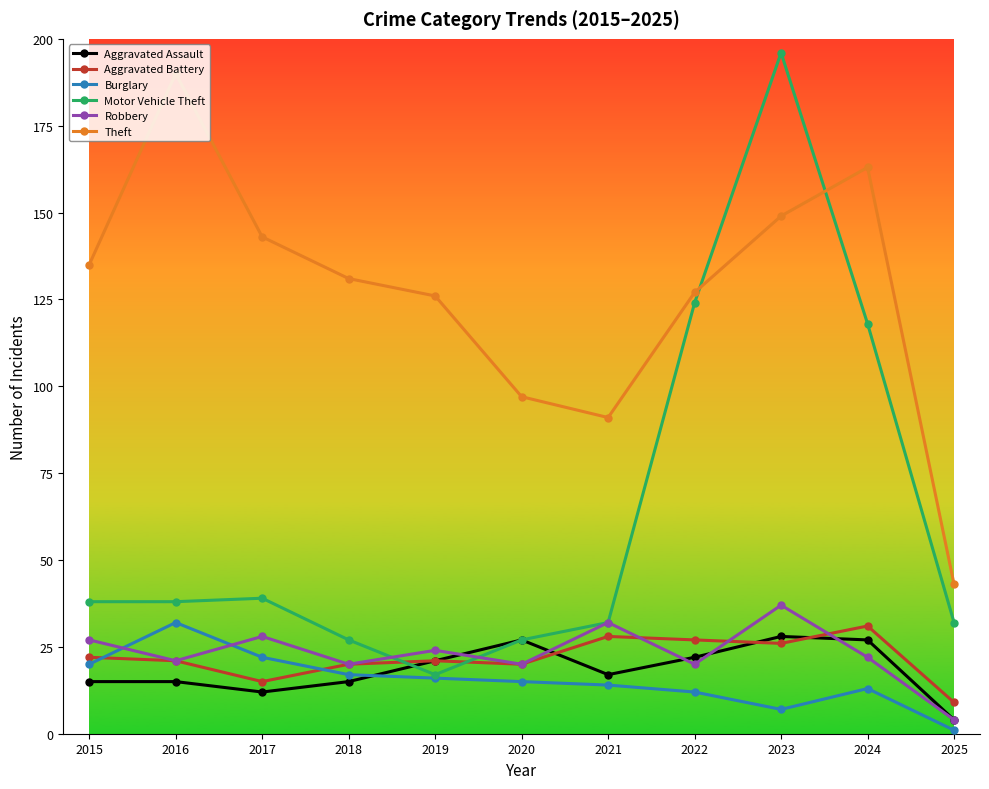

Which series has the largest total across all categories?

Theft